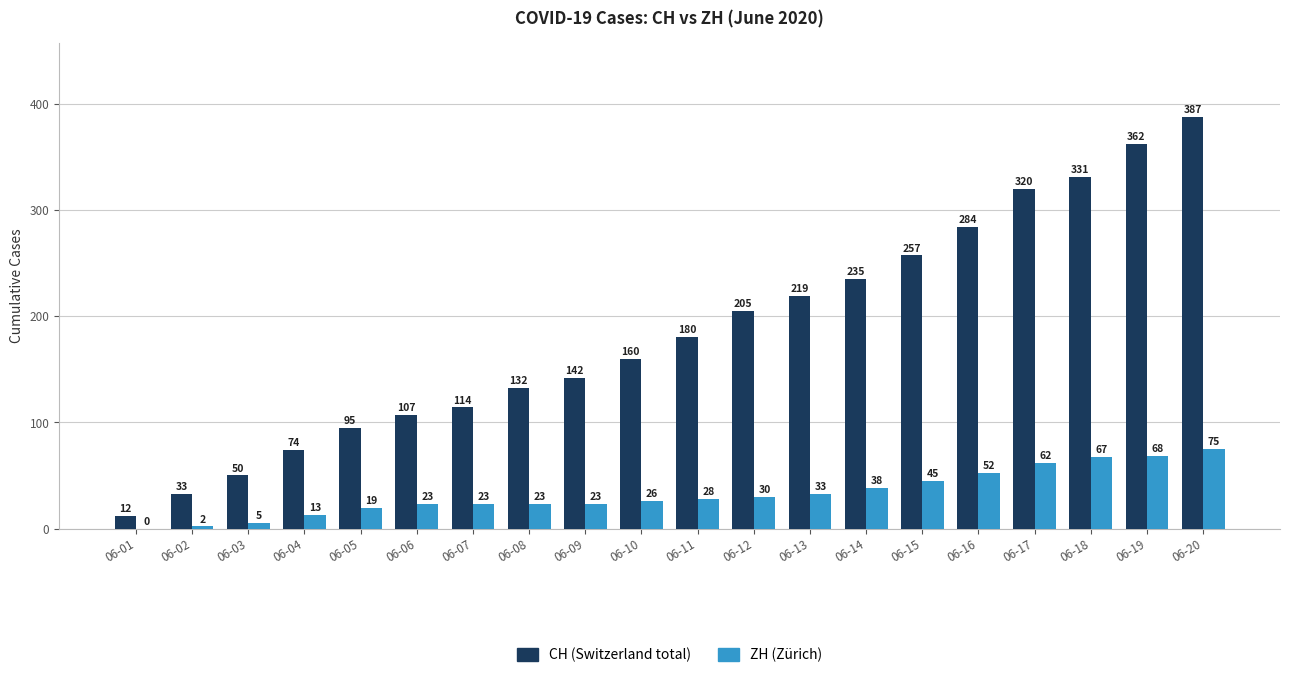

Which category has the highest value across all series?

06-20